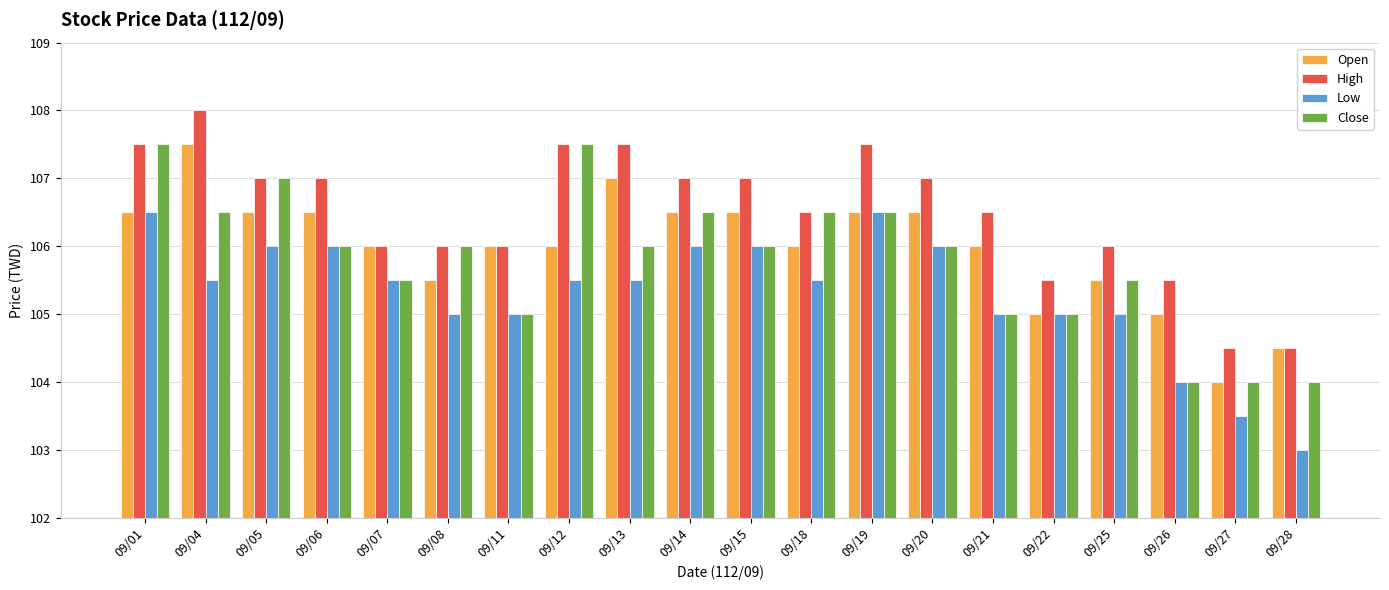

What is the difference between the highest and lowest values at 09/25?

1.0